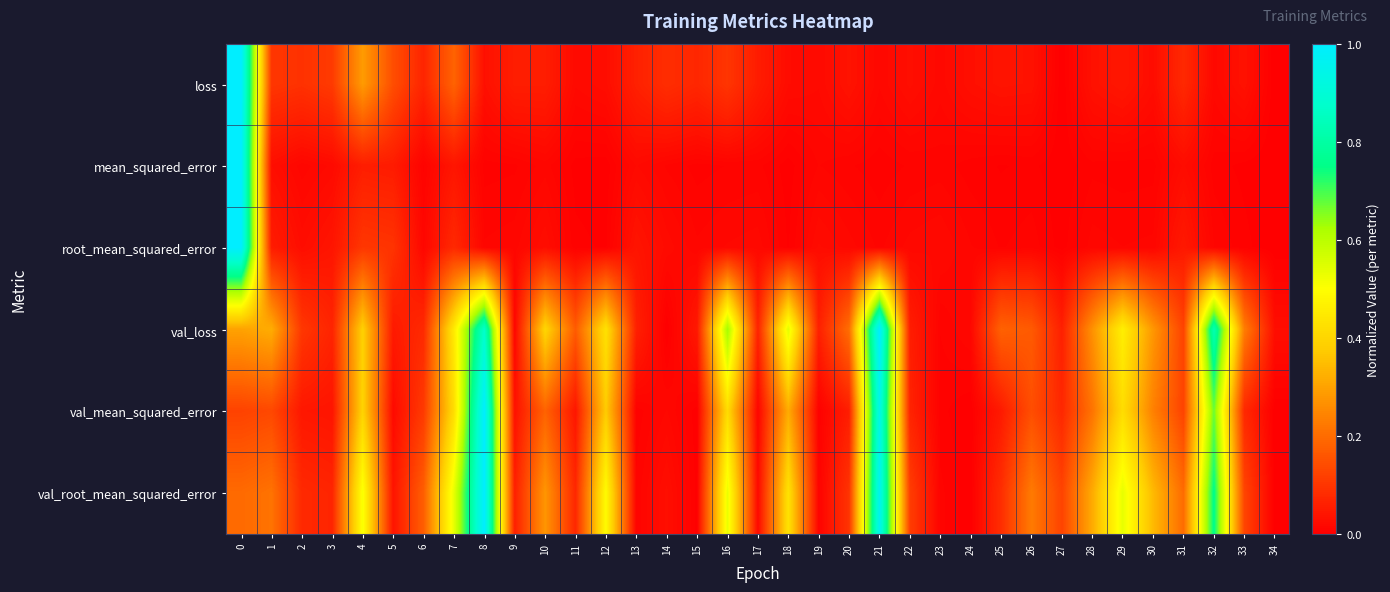

Reading left to right, extract all data points from this chart.

loss: 0=1.0	1=0.1	2=0.1	3=0.1	4=0.3	5=0.1	6=0.1	7=0.2	8=0.0	9=0.1	10=0.1	11=0.0	12=0.0	13=0.1	14=0.1	15=0.1	16=0.1	17=0.1	18=0.0	19=0.0	20=0.0	21=0.0	22=0.0	23=0.0	24=0.0	25=0.0	26=0.0	27=0.0	28=0.0	29=0.0	30=0.0	31=0.1	32=0.0	33=0.0	34=0.0
mean_squared_error: 0=1.0	1=0.0	2=0.0	3=0.0	4=0.1	5=0.1	6=0.0	7=0.0	8=0.0	9=0.0	10=0.0	11=0.0	12=0.0	13=0.0	14=0.0	15=0.0	16=0.0	17=0.0	18=0.0	19=0.0	20=0.0	21=0.0	22=0.0	23=0.0	24=0.0	25=0.0	26=0.0	27=0.0	28=0.0	29=0.0	30=0.0	31=0.0	32=0.0	33=0.0	34=0.0
root_mean_squared_error: 0=1.0	1=0.1	2=0.0	3=0.0	4=0.1	5=0.1	6=0.0	7=0.1	8=0.0	9=0.0	10=0.0	11=0.0	12=0.0	13=0.0	14=0.0	15=0.0	16=0.0	17=0.0	18=0.0	19=0.0	20=0.0	21=0.0	22=0.0	23=0.0	24=0.0	25=0.0	26=0.0	27=0.0	28=0.0	29=0.0	30=0.0	31=0.0	32=0.0	33=0.0	34=0.0
val_loss: 0=0.3	1=0.3	2=0.1	3=0.1	4=0.4	5=0.0	6=0.1	7=0.4	8=0.9	9=0.0	10=0.4	11=0.2	12=0.4	13=0.1	14=0.0	15=0.0	16=0.6	17=0.1	18=0.5	19=0.1	20=0.2	21=1.0	22=0.1	23=0.0	24=0.0	25=0.2	26=0.2	27=0.1	28=0.3	29=0.5	30=0.3	31=0.1	32=0.8	33=0.2	34=0.0
val_mean_squared_error: 0=0.1	1=0.1	2=0.0	3=0.0	4=0.4	5=0.0	6=0.1	7=0.4	8=1.0	9=0.0	10=0.2	11=0.0	12=0.4	13=0.0	14=0.0	15=0.0	16=0.4	17=0.0	18=0.3	19=0.0	20=0.1	21=0.9	22=0.1	23=0.0	24=0.0	25=0.0	26=0.1	27=0.1	28=0.2	29=0.4	30=0.2	31=0.1	32=0.7	33=0.1	34=0.0
val_root_mean_squared_error: 0=0.2	1=0.2	2=0.1	3=0.1	4=0.5	5=0.0	6=0.2	7=0.5	8=1.0	9=0.1	10=0.3	11=0.1	12=0.5	13=0.0	14=0.0	15=0.0	16=0.5	17=0.0	18=0.4	19=0.0	20=0.1	21=1.0	22=0.1	23=0.0	24=0.0	25=0.1	26=0.2	27=0.1	28=0.3	29=0.5	30=0.3	31=0.2	32=0.8	33=0.1	34=0.0